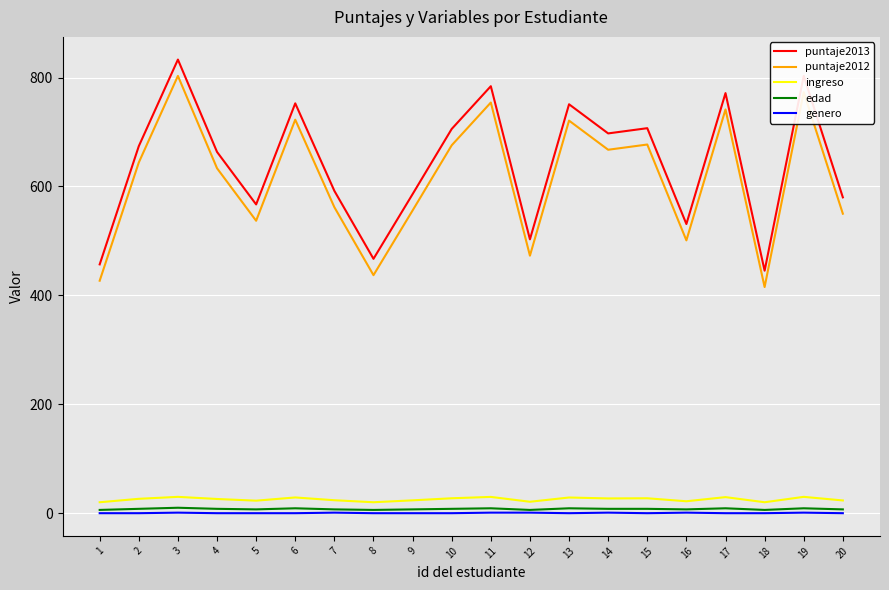

The value of puntaje2012 at 16 is 501.0. True or false?

True